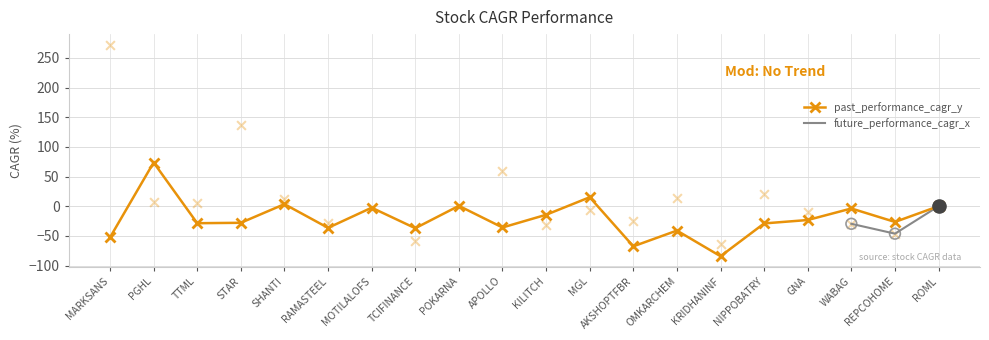

Which series has the largest Y range (max minus min)?

future_performance_cagr_x